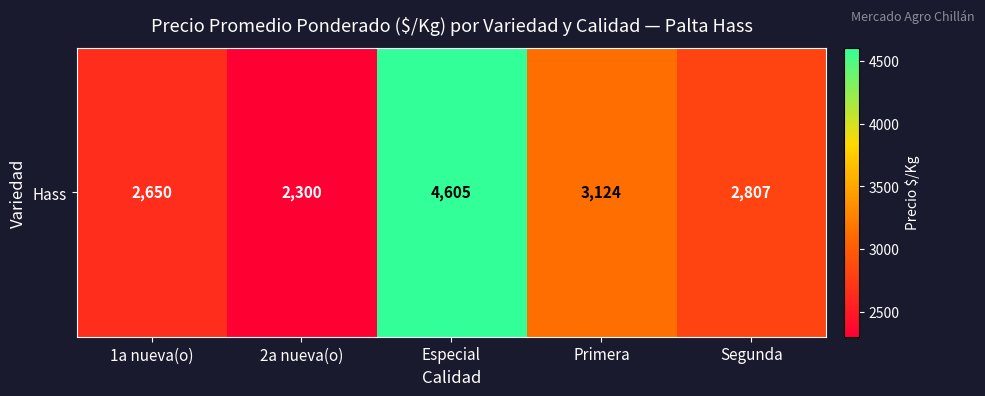

How many data points are less than 2807?

2